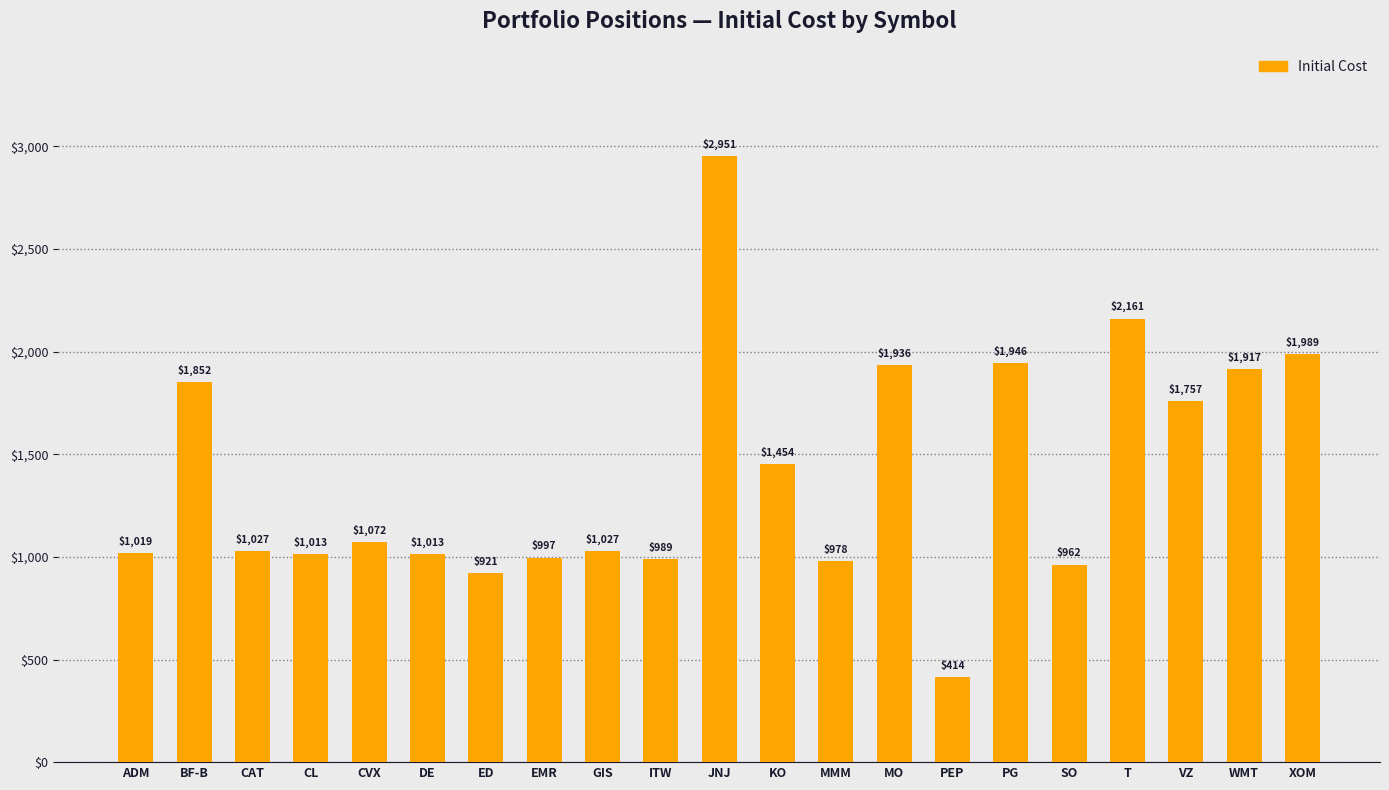

What is the greatest value displayed?

2951.1